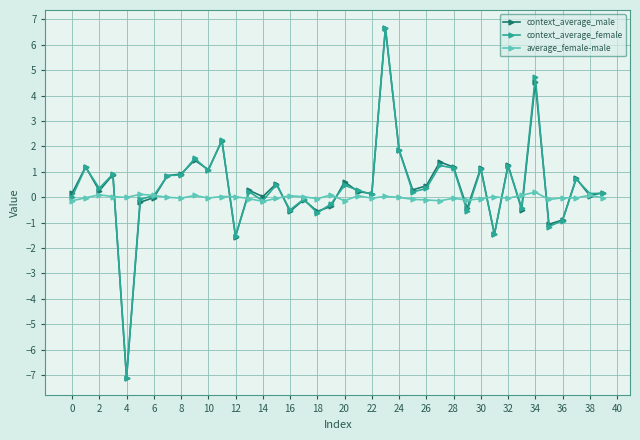

After their last crossing, which series has the higher values: average_female-male or context_average_male?

context_average_male